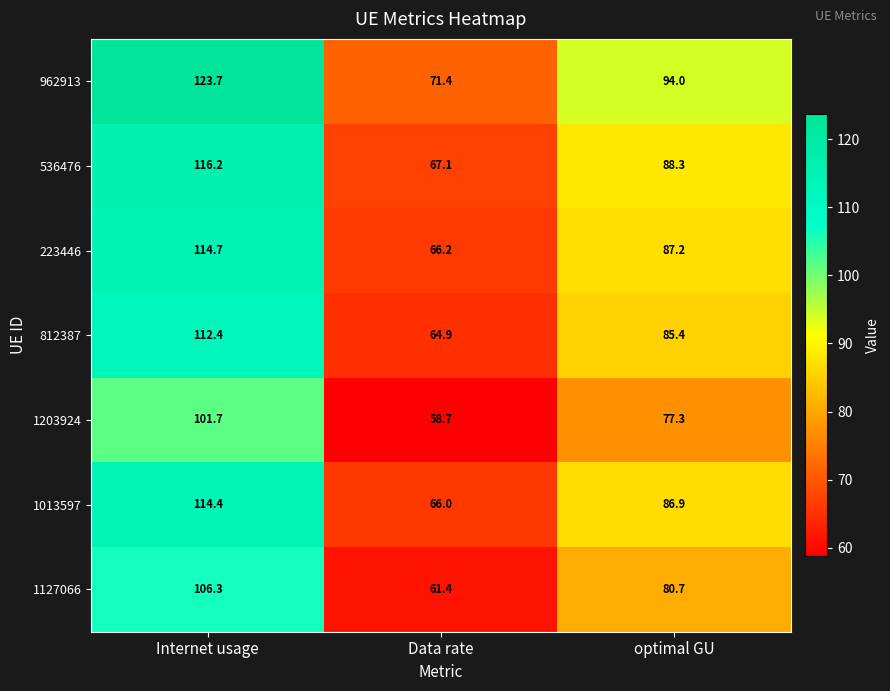

What is the spread (max minus min) of values at Internet usage?

22.0